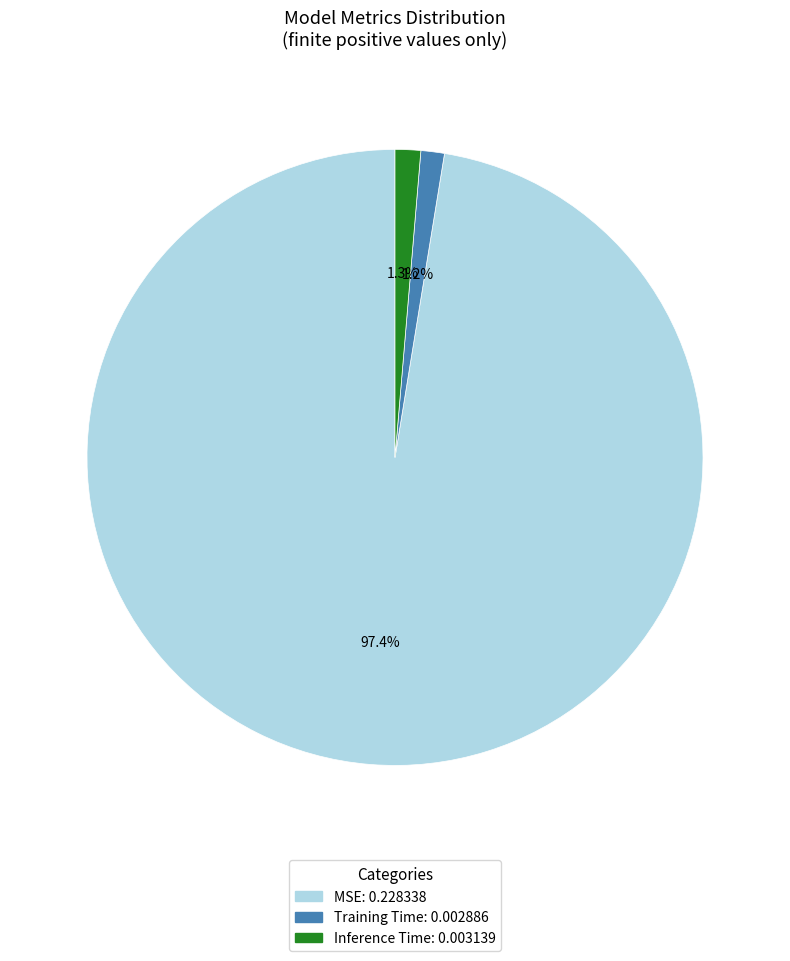

To the nearest percent, what is the average slice percentage?

33%